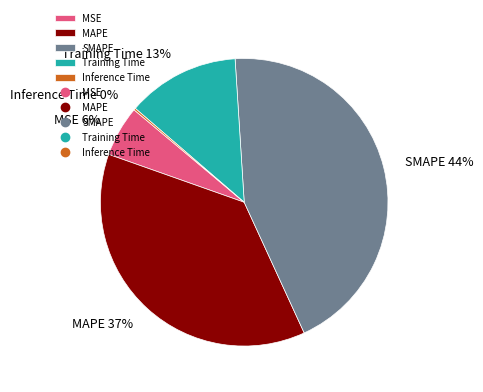

Does any single category account for the majority?

No